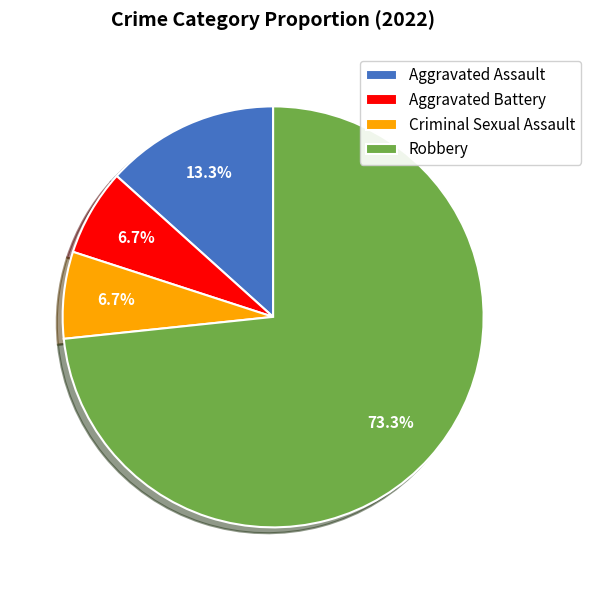

What is the largest slice in the pie chart?

Robbery